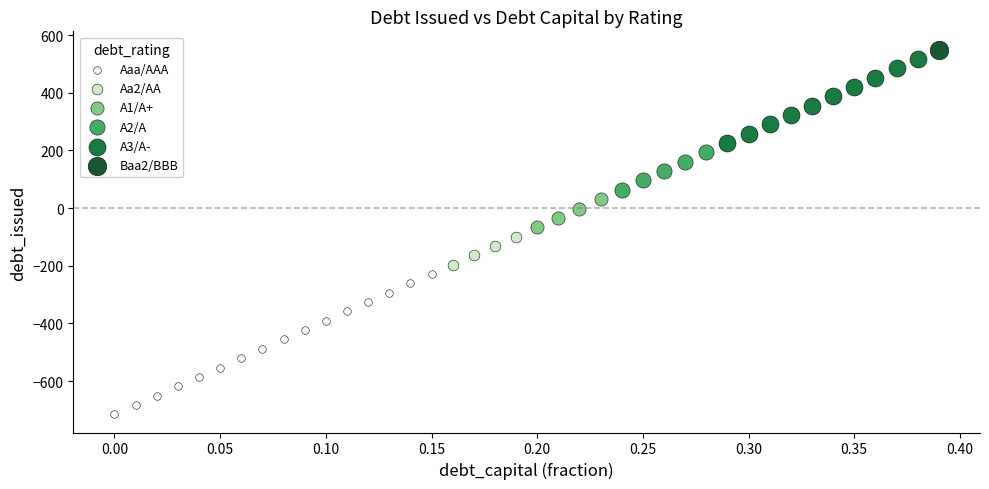

What are all the series names shown in the legend?

Aaa/AAA, Aa2/AA, A1/A+, A2/A, A3/A-, Baa2/BBB